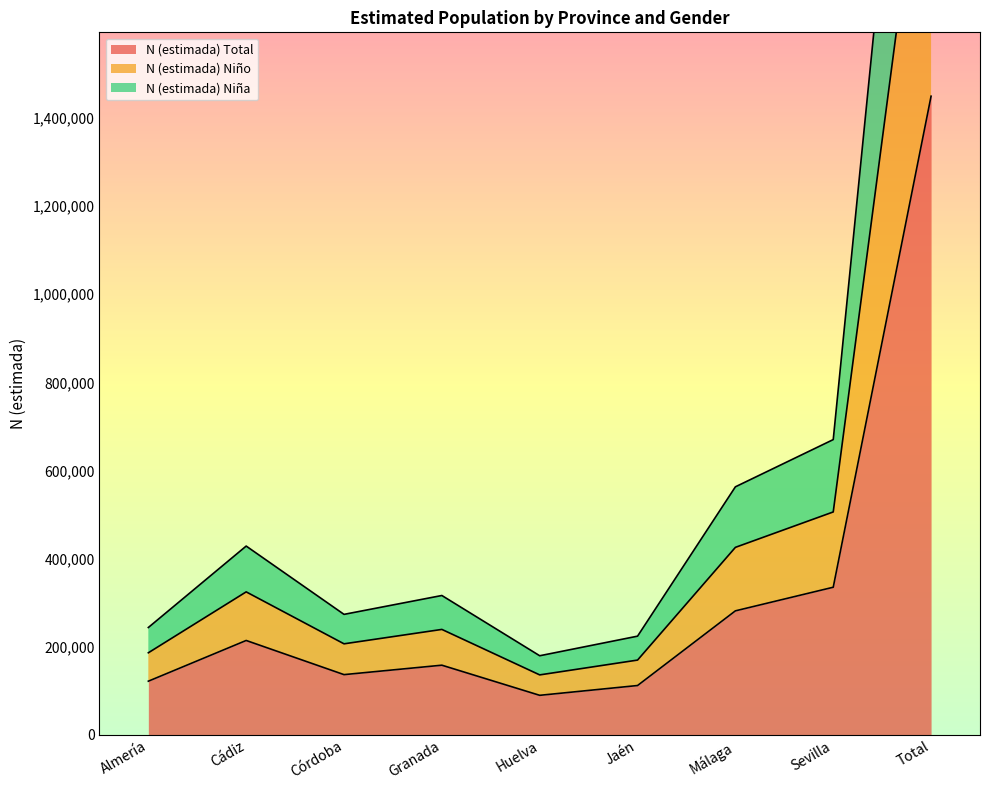

Reading left to right, list all the values displayed in this chart.

N (estimada) Total: Almería=121833	Cádiz=214230	Córdoba=136736	Granada=158145	Huelva=89788	Jaén=112012	Málaga=281446	Sevilla=335025	Total=1449215
N (estimada) Niño: Almería=186295	Cádiz=324513	Córdoba=206641	Granada=239329	Huelva=136138	Jaén=169751	Málaga=425518	Sevilla=505874	Total=2194059
N (estimada) Niña: Almería=243666	Cádiz=428460	Córdoba=273472	Granada=316290	Huelva=179576	Jaén=224024	Málaga=562892	Sevilla=670050	Total=2898430